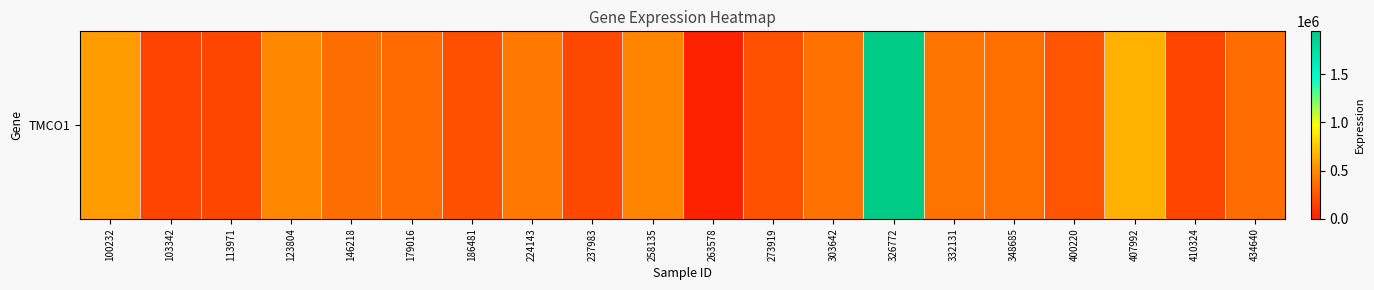

At which category does the chart reach its peak across all series?

326772